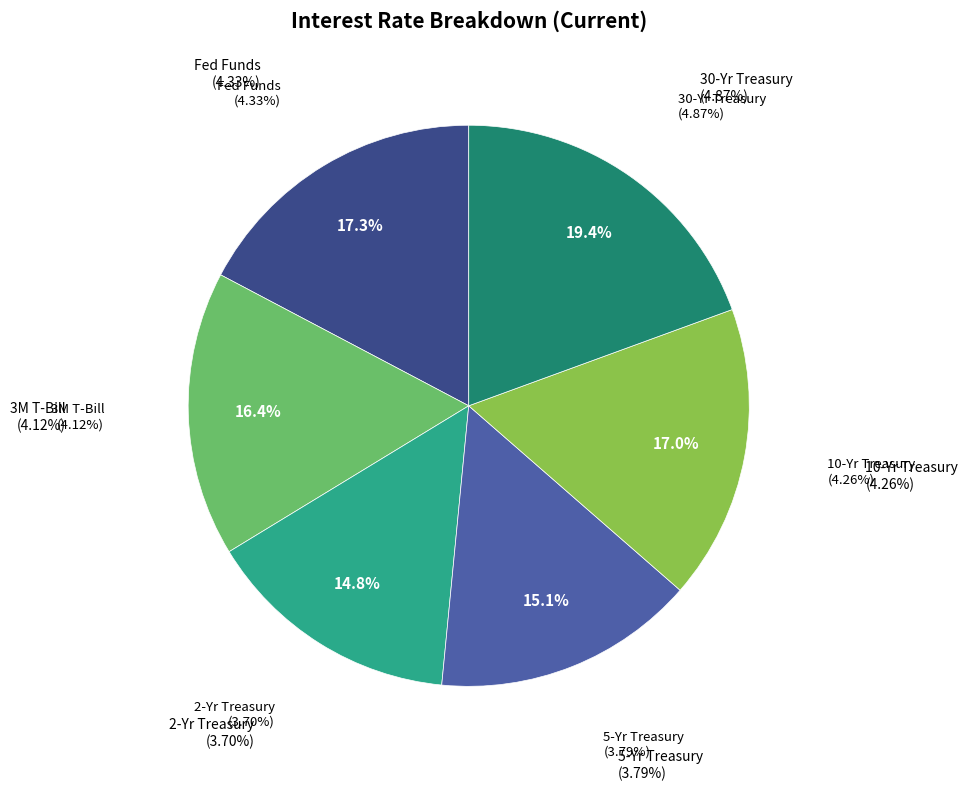

Which slice is the largest?

30-Yr Treasury